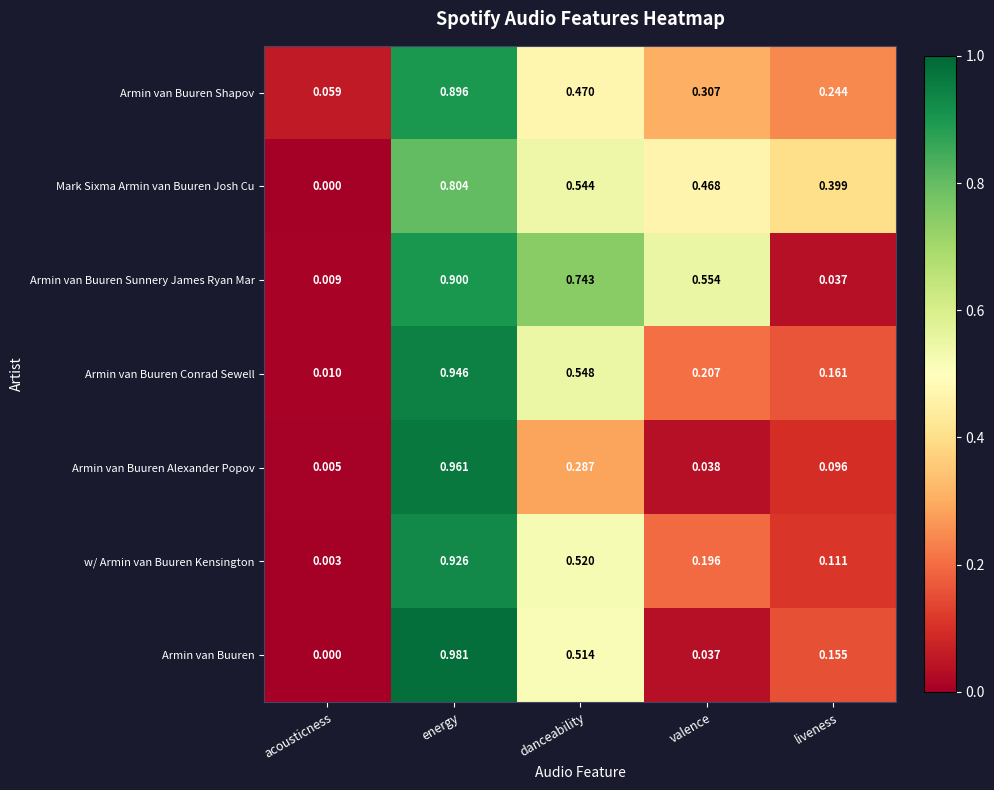

Which category has the lowest value in the Armin van Buuren series?

acousticness